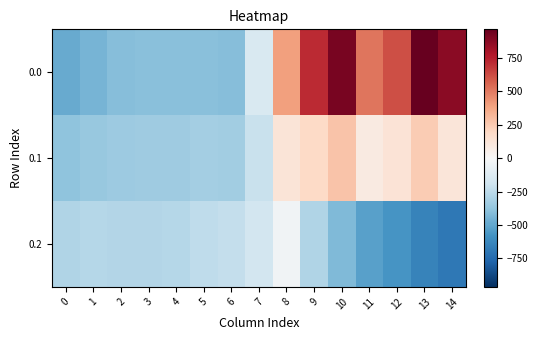

Reading left to right, list all the values displayed in this chart.

0.0: 0=-482.0	1=-449.5	2=-410.3	3=-404.4	4=-404.9	5=-403.8	6=-408.0	7=-150.1	8=395.3	9=716.9	10=916.2	11=516.0	12=619.4	13=962.7	14=870.3
0.1: 0=-384.6	1=-361.1	2=-347.9	3=-342.7	4=-339.6	5=-325.7	6=-332.2	7=-217.1	8=125.2	9=191.1	10=274.1	11=87.0	12=134.6	13=241.5	14=113.7
0.2: 0=-287.1	1=-272.7	2=-285.5	3=-281.0	4=-274.4	5=-245.0	6=-228.8	7=-176.6	8=-35.3	9=-288.5	10=-423.5	11=-520.6	12=-571.2	13=-640.4	14=-687.4